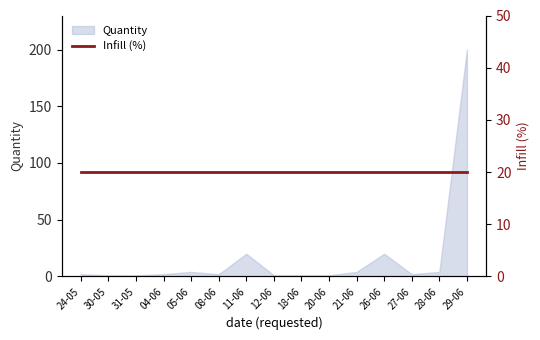

Rank the categories by value from lowest to highest.

30-05, 31-05, 12-06, 18-06, 20-06, 24-05, 04-06, 08-06, 27-06, 05-06, 21-06, 28-06, 11-06, 26-06, 29-06